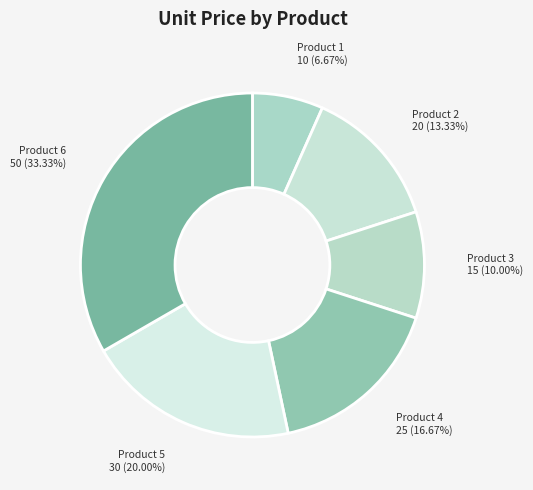

What is the largest slice in the pie chart?

Product 6